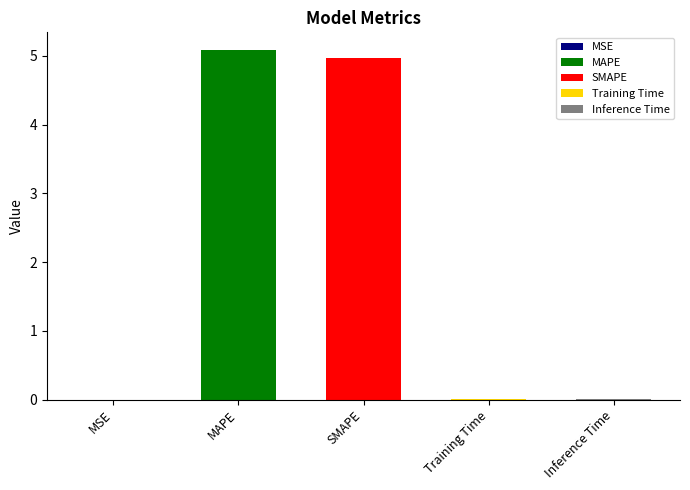

What is the difference between the maximum and minimum values?

5.1